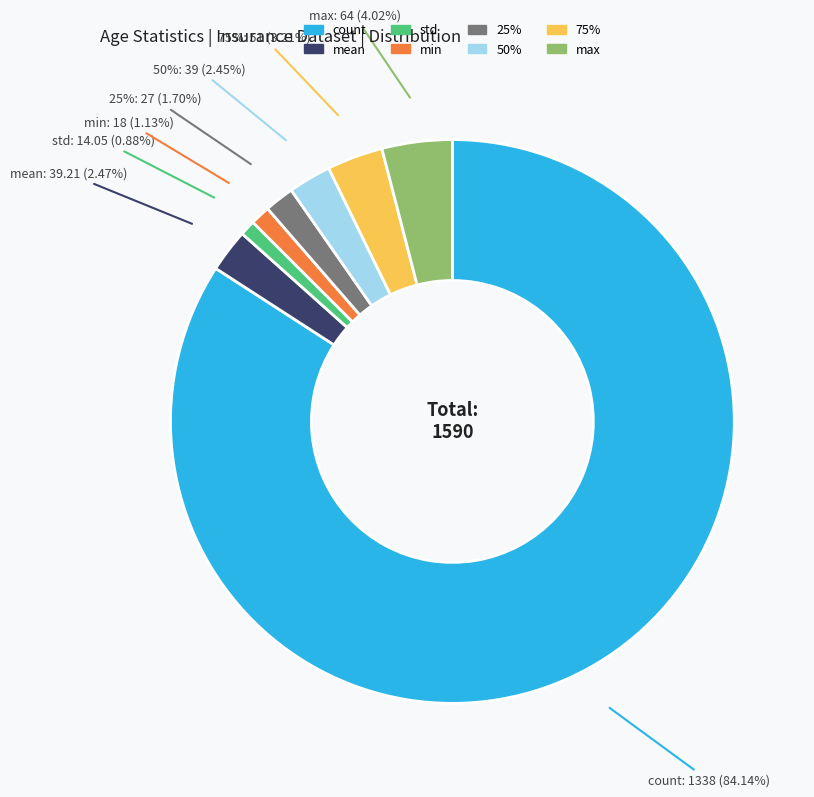

To the nearest percent, what is the difference between the largest and smallest slice percentages?

83%